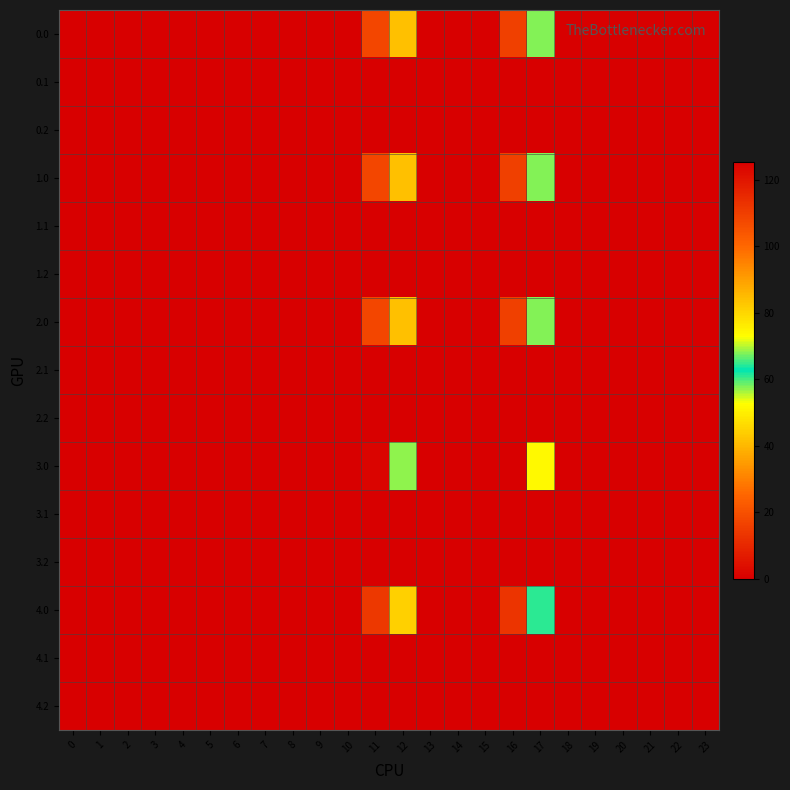

Reading left to right, extract all data points from this chart.

0.0: 0=0.0	1=0.0	2=0.0	3=0.0	4=0.0	5=0.0	6=0.0	7=0.0	8=0.0	9=0.0	10=0.0	11=108.3	12=41.2	13=0.0	14=0.0	15=0.0	16=109.4	17=57.8	18=0.0	19=0.0	20=0.0	21=0.0	22=0.0	23=0.0
0.1: 0=0.0	1=0.0	2=0.0	3=0.0	4=0.0	5=0.0	6=0.0	7=0.0	8=0.0	9=0.0	10=0.0	11=0.0	12=0.0	13=0.0	14=0.0	15=0.0	16=0.0	17=0.0	18=0.0	19=0.0	20=0.0	21=0.0	22=0.0	23=0.0
0.2: 0=0.0	1=0.0	2=0.0	3=0.0	4=0.0	5=0.0	6=0.0	7=0.0	8=0.0	9=0.0	10=0.0	11=0.0	12=0.0	13=0.0	14=0.0	15=0.0	16=0.0	17=0.0	18=0.0	19=0.0	20=0.0	21=0.0	22=0.0	23=0.0
1.0: 0=0.0	1=0.0	2=0.0	3=0.0	4=0.0	5=0.0	6=0.0	7=0.0	8=0.0	9=0.0	10=0.0	11=108.3	12=41.2	13=0.0	14=0.0	15=0.0	16=109.4	17=57.8	18=0.0	19=0.0	20=0.0	21=0.0	22=0.0	23=0.0
1.1: 0=0.0	1=0.0	2=0.0	3=0.0	4=0.0	5=0.0	6=0.0	7=0.0	8=0.0	9=0.0	10=0.0	11=0.0	12=0.0	13=0.0	14=0.0	15=0.0	16=0.0	17=0.0	18=0.0	19=0.0	20=0.0	21=0.0	22=0.0	23=0.0
1.2: 0=0.0	1=0.0	2=0.0	3=0.0	4=0.0	5=0.0	6=0.0	7=0.0	8=0.0	9=0.0	10=0.0	11=0.0	12=0.0	13=0.0	14=0.0	15=0.0	16=0.0	17=0.0	18=0.0	19=0.0	20=0.0	21=0.0	22=0.0	23=0.0
2.0: 0=0.0	1=0.0	2=0.0	3=0.0	4=0.0	5=0.0	6=0.0	7=0.0	8=0.0	9=0.0	10=0.0	11=108.3	12=41.2	13=0.0	14=0.0	15=0.0	16=109.4	17=57.8	18=0.0	19=0.0	20=0.0	21=0.0	22=0.0	23=0.0
2.1: 0=0.0	1=0.0	2=0.0	3=0.0	4=0.0	5=0.0	6=0.0	7=0.0	8=0.0	9=0.0	10=0.0	11=0.0	12=0.0	13=0.0	14=0.0	15=0.0	16=0.0	17=0.0	18=0.0	19=0.0	20=0.0	21=0.0	22=0.0	23=0.0
2.2: 0=0.0	1=0.0	2=0.0	3=0.0	4=0.0	5=0.0	6=0.0	7=0.0	8=0.0	9=0.0	10=0.0	11=0.0	12=0.0	13=0.0	14=0.0	15=0.0	16=0.0	17=0.0	18=0.0	19=0.0	20=0.0	21=0.0	22=0.0	23=0.0
3.0: 0=0.0	1=0.0	2=0.0	3=0.0	4=0.0	5=0.0	6=0.0	7=0.0	8=0.0	9=0.0	10=0.0	11=124.3	12=57.2	13=0.0	14=0.0	15=0.0	16=125.4	17=73.8	18=0.0	19=0.0	20=0.0	21=0.0	22=0.0	23=0.0
3.1: 0=0.0	1=0.0	2=0.0	3=0.0	4=0.0	5=0.0	6=0.0	7=0.0	8=0.0	9=0.0	10=0.0	11=0.0	12=0.0	13=0.0	14=0.0	15=0.0	16=0.0	17=0.0	18=0.0	19=0.0	20=0.0	21=0.0	22=0.0	23=0.0
3.2: 0=0.0	1=0.0	2=0.0	3=0.0	4=0.0	5=0.0	6=0.0	7=0.0	8=0.0	9=0.0	10=0.0	11=0.0	12=0.0	13=0.0	14=0.0	15=0.0	16=0.0	17=0.0	18=0.0	19=0.0	20=0.0	21=0.0	22=0.0	23=0.0
4.0: 0=0.0	1=0.0	2=0.0	3=0.0	4=0.0	5=0.0	6=0.0	7=0.0	8=0.0	9=0.0	10=0.0	11=111.3	12=44.2	13=0.0	14=0.0	15=0.0	16=112.4	17=60.8	18=0.0	19=0.0	20=0.0	21=0.0	22=0.0	23=0.0
4.1: 0=0.0	1=0.0	2=0.0	3=0.0	4=0.0	5=0.0	6=0.0	7=0.0	8=0.0	9=0.0	10=0.0	11=0.0	12=0.0	13=0.0	14=0.0	15=0.0	16=0.0	17=0.0	18=0.0	19=0.0	20=0.0	21=0.0	22=0.0	23=0.0
4.2: 0=0.0	1=0.0	2=0.0	3=0.0	4=0.0	5=0.0	6=0.0	7=0.0	8=0.0	9=0.0	10=0.0	11=0.0	12=0.0	13=0.0	14=0.0	15=0.0	16=0.0	17=0.0	18=0.0	19=0.0	20=0.0	21=0.0	22=0.0	23=0.0